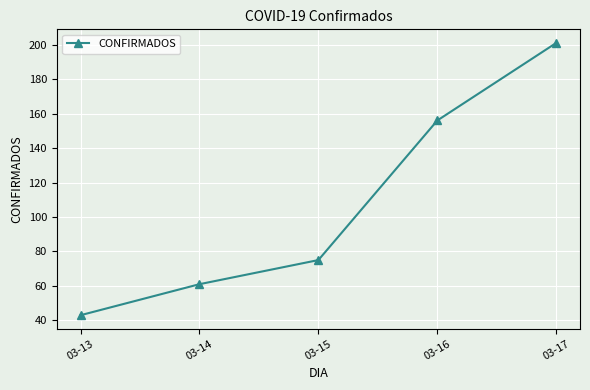

At which label is the value closest to 122?

03-16